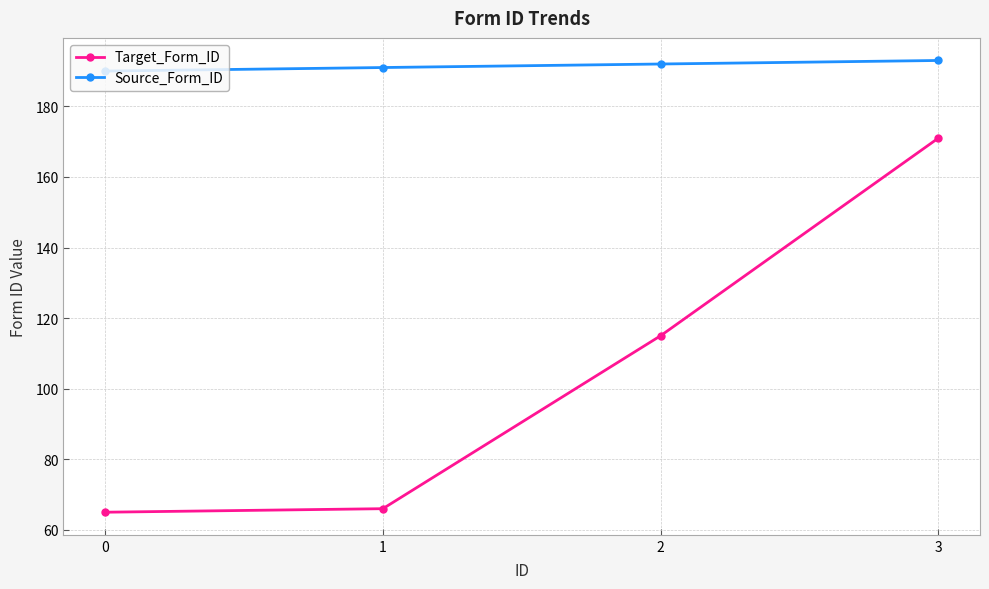

What is the difference between the highest and lowest values at 3?

22